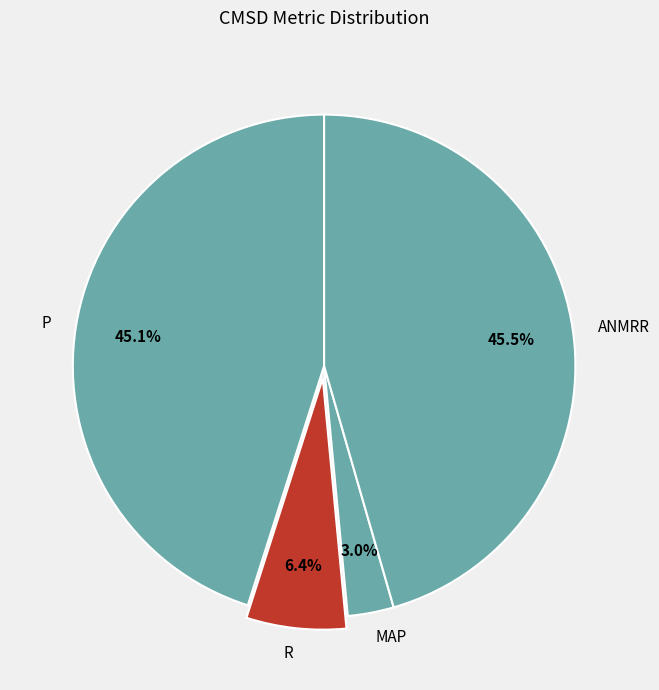

True or false: P accounts for 39% of the total.

False